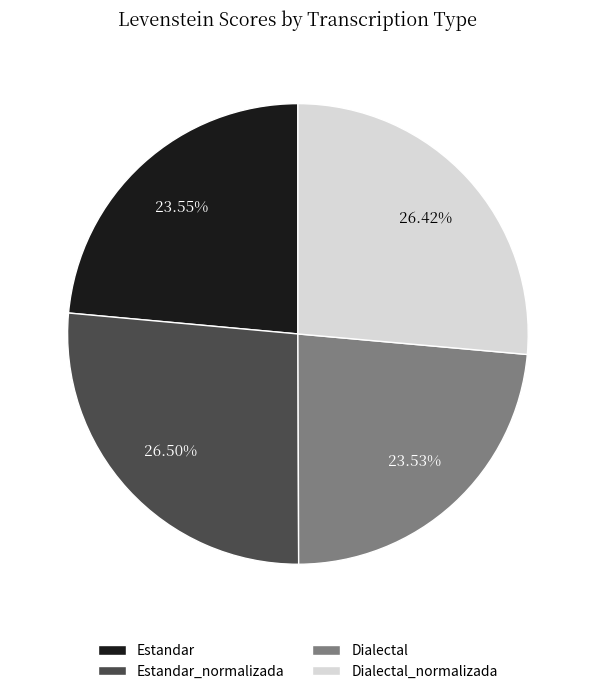

What is the ratio of the value at Estandar_normalizada to the value at Dialectal?

1.1